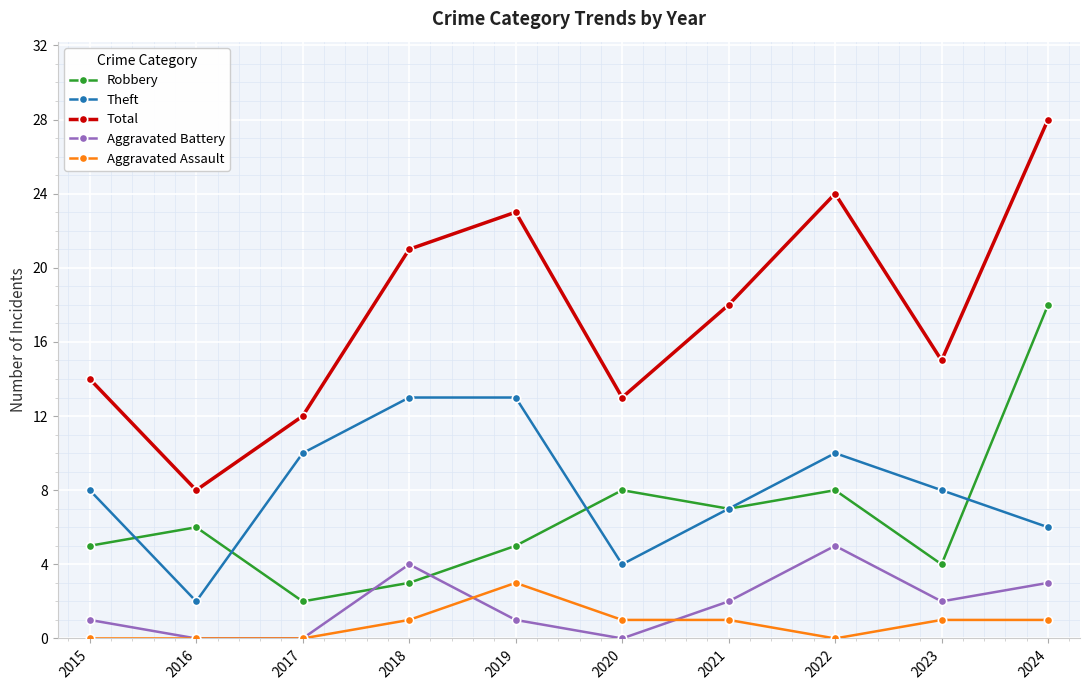

How many categories are shown in the chart?

10